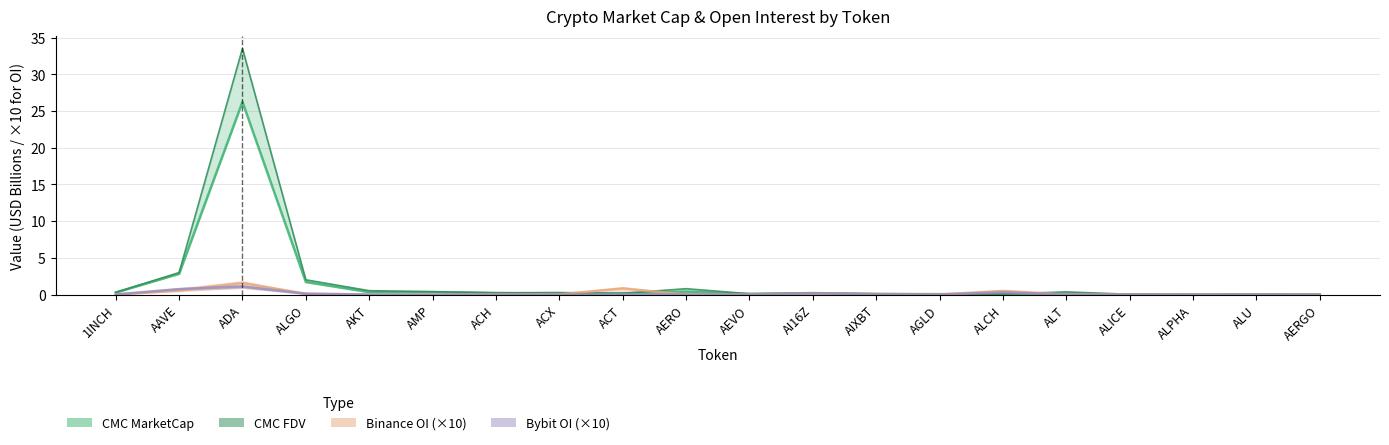

How many lines are shown in the chart?

4